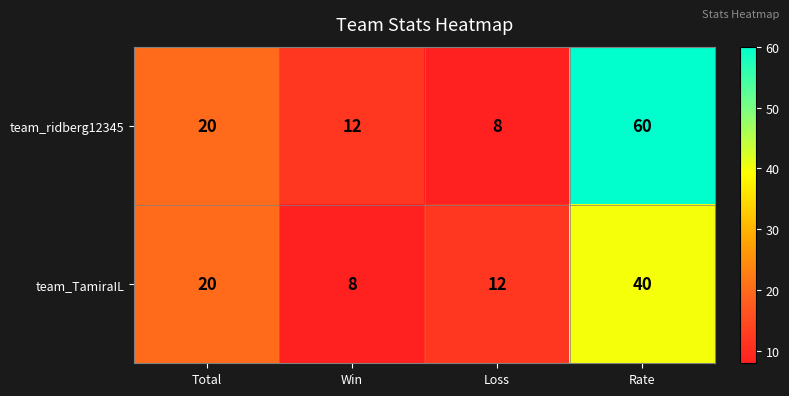

What is the minimum value shown in the chart?

8